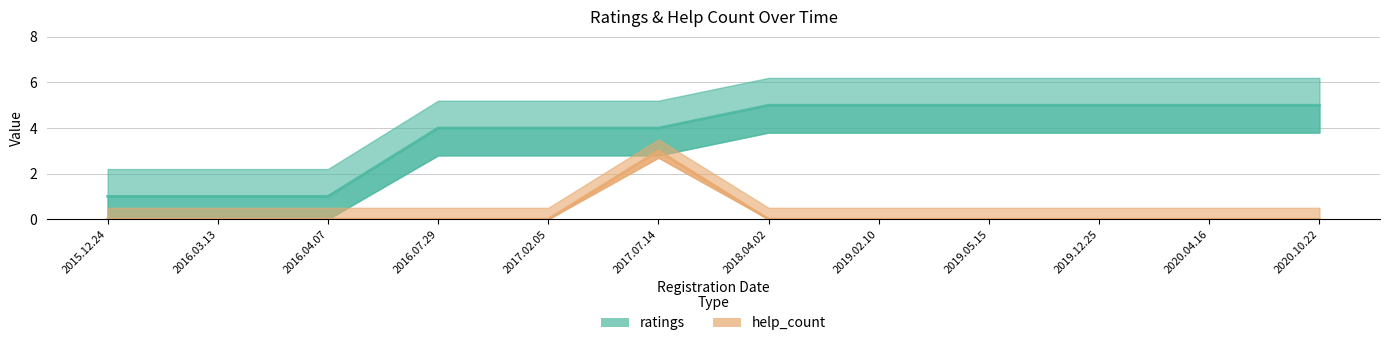

What is the difference between the maximum and minimum values in the ratings series?

4